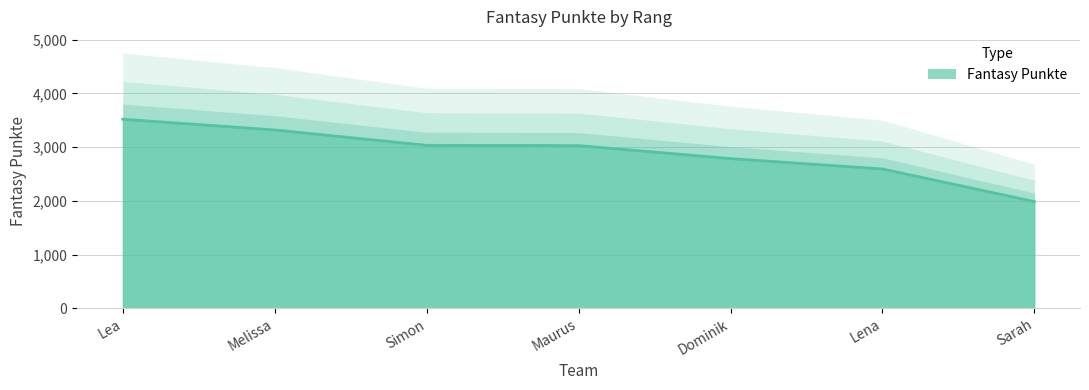

Where is the data nearest to the value 2753?

Dominik